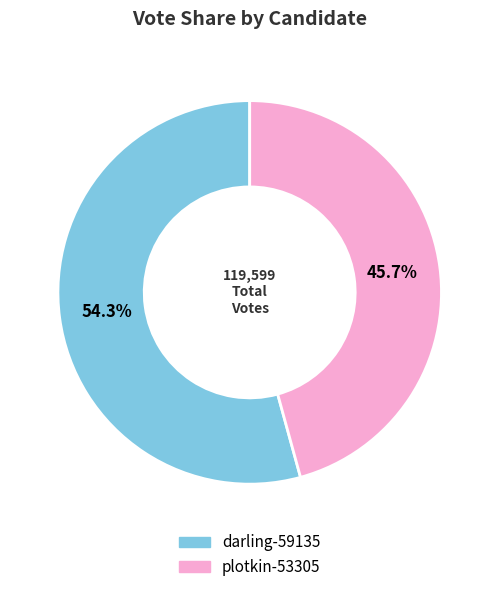

Between darling-59135 and plotkin-53305, which is larger?

darling-59135